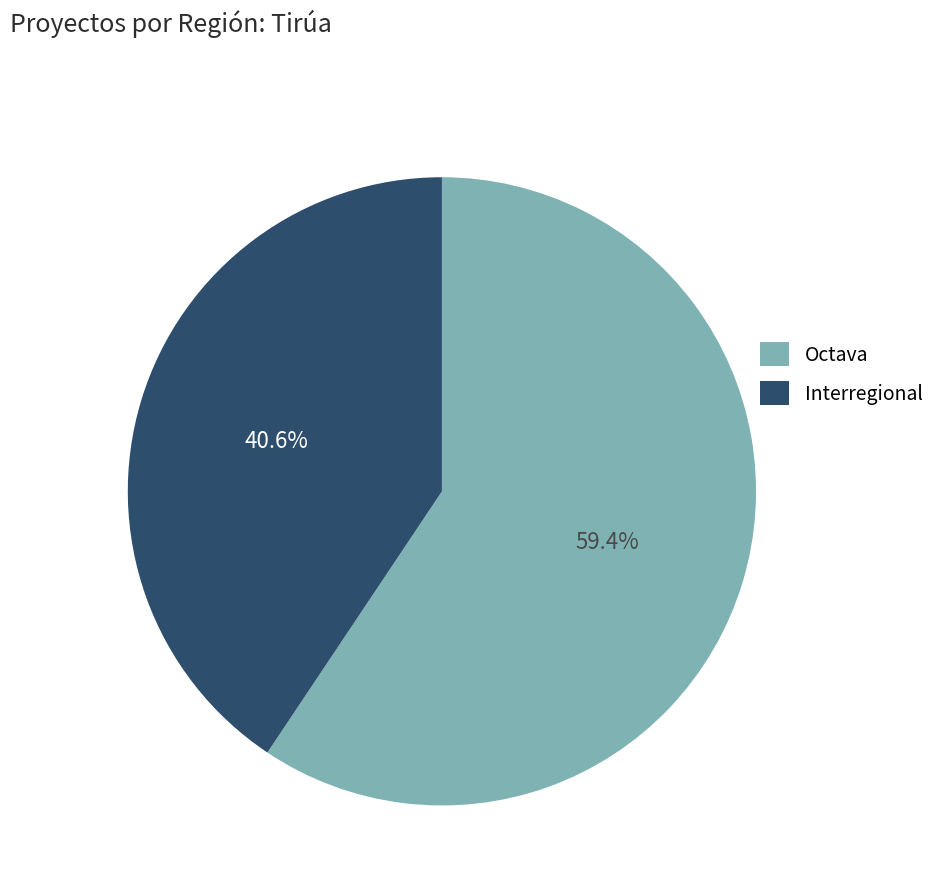

Between Octava and Interregional, which is larger?

Octava